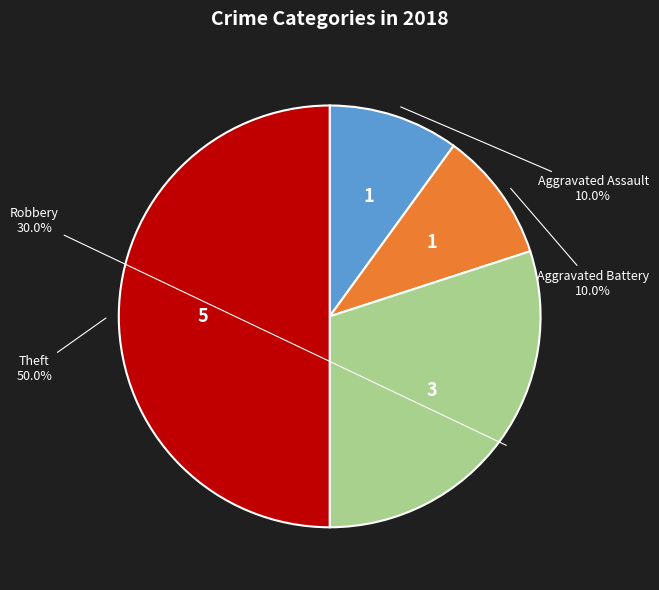

The Aggravated Battery slice represents 10% of the pie. True or false?

True